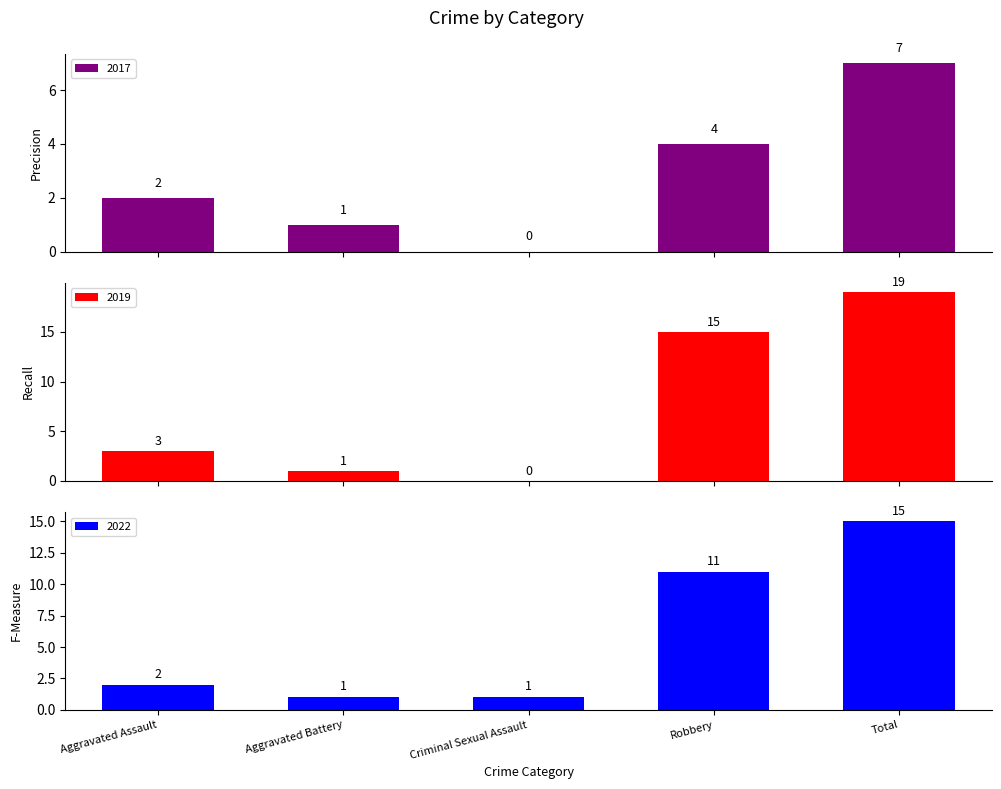

Rank the series by their maximum value, from lowest to highest.

2017, 2019, 2016